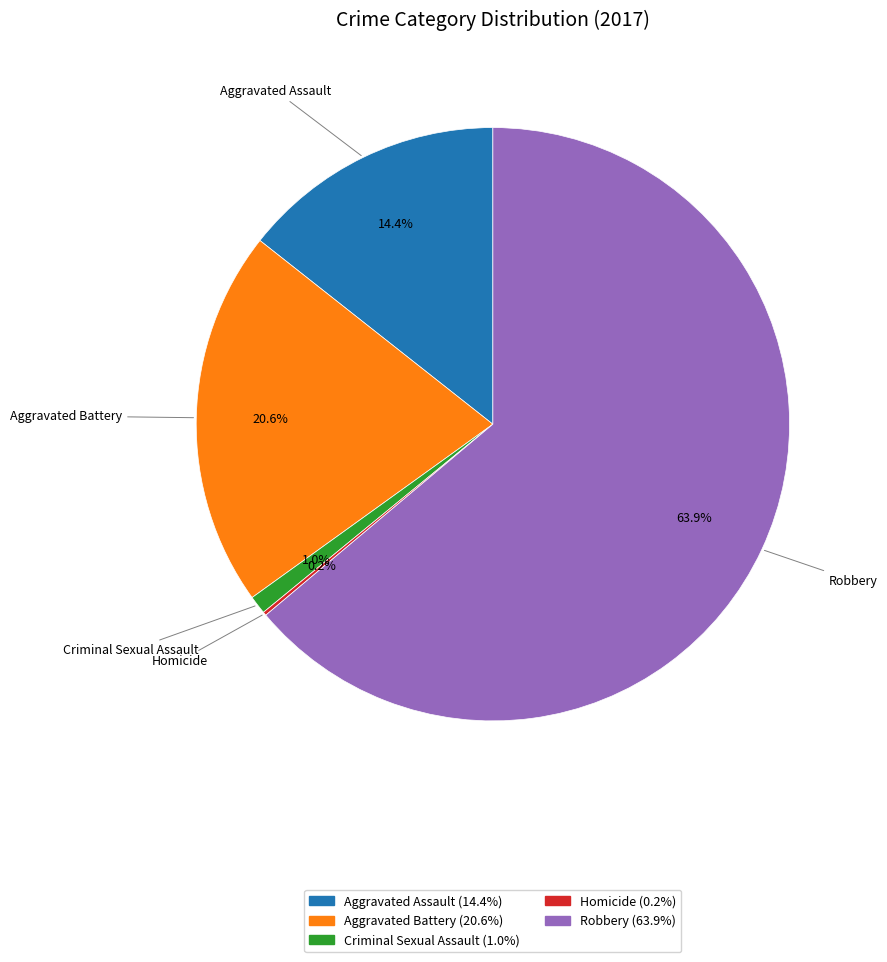

Is the sum of Aggravated Assault and Robbery greater than half?

Yes